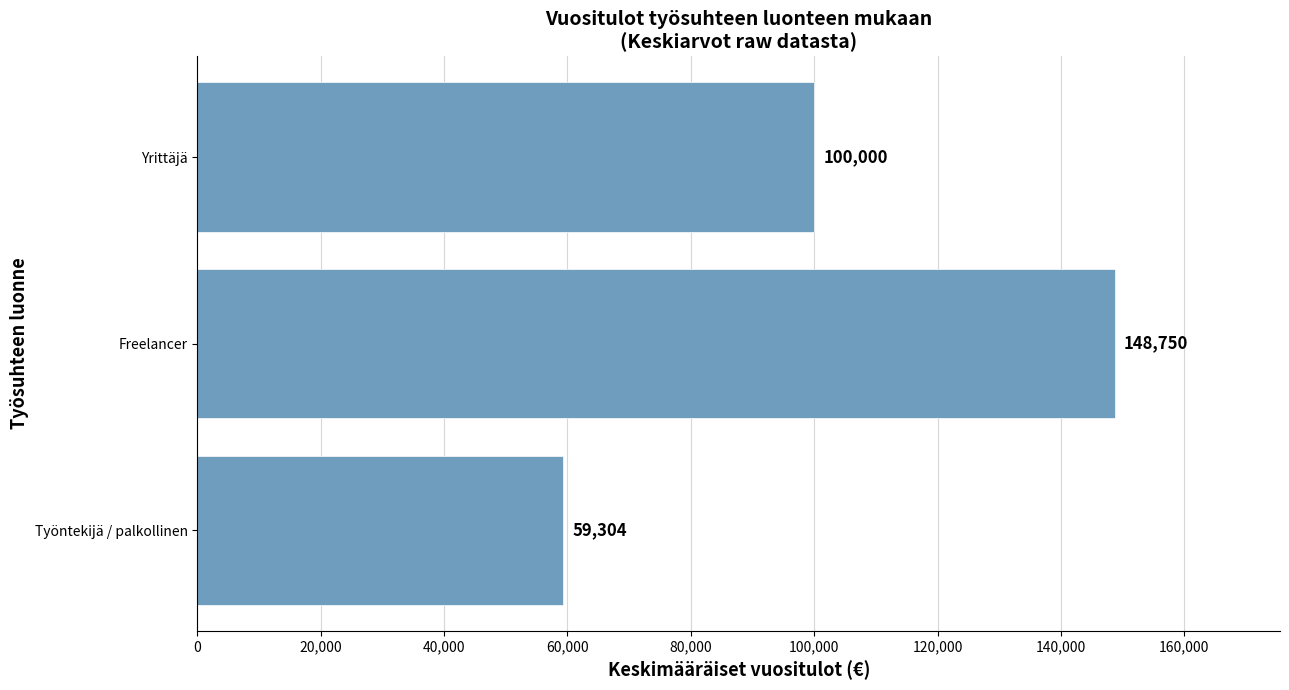

Read the value at Yrittäjä, to the nearest 100.

100000